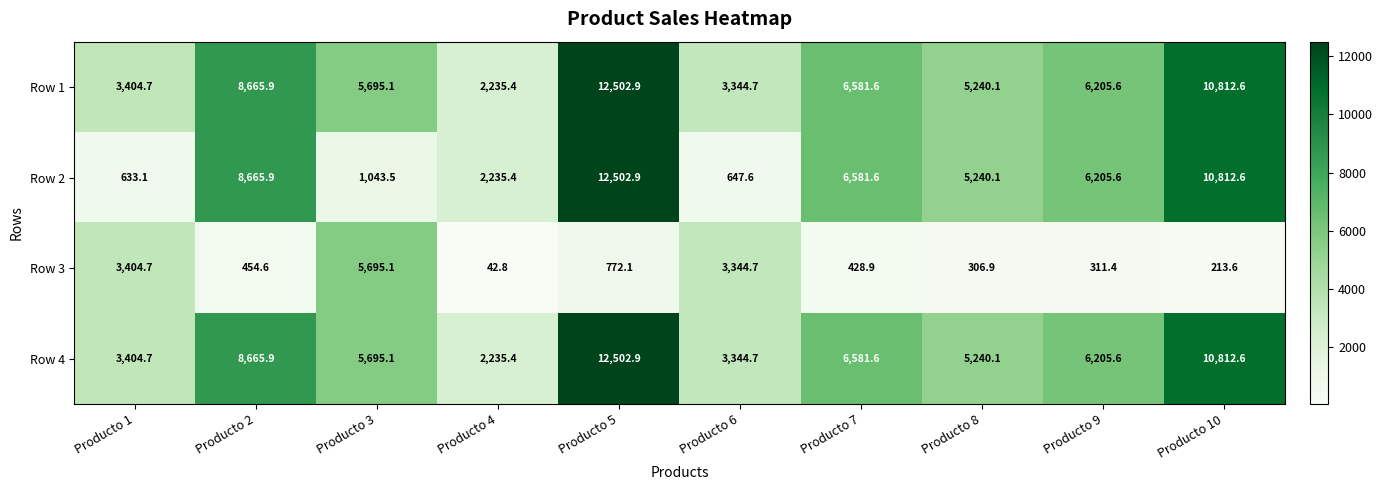

What is the difference between the highest and lowest values at Producto 10?

10599.0